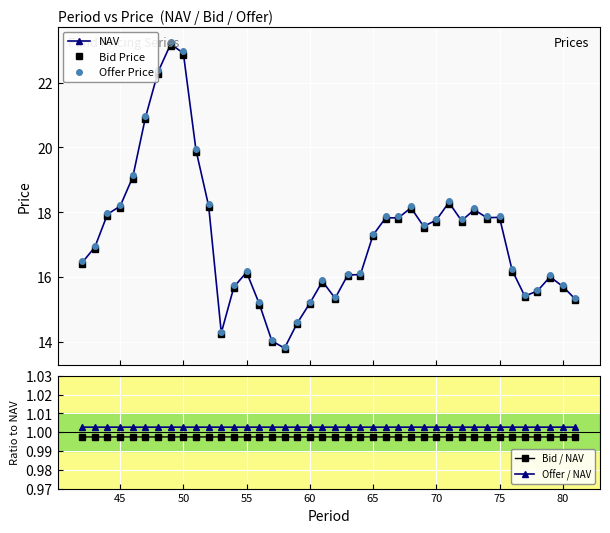

What is the smallest value displayed?

1.0